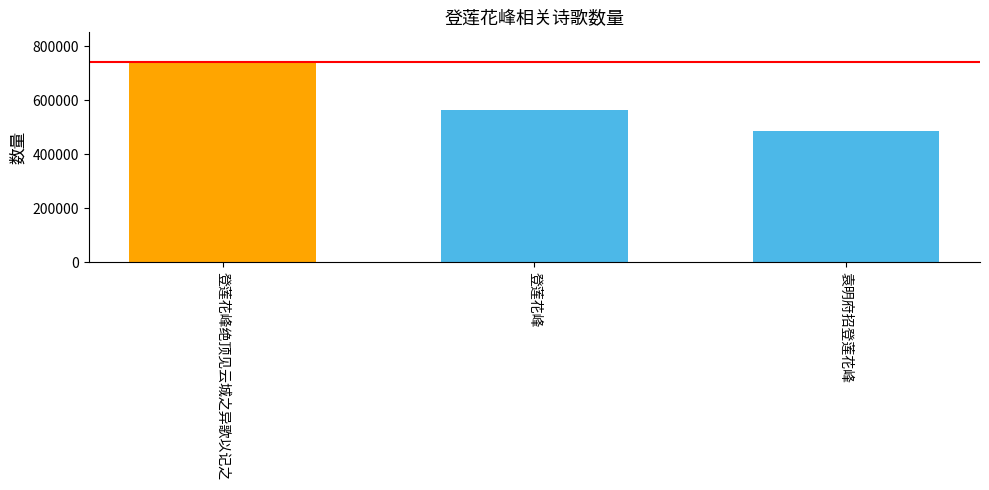

What is the smallest value displayed?

487730